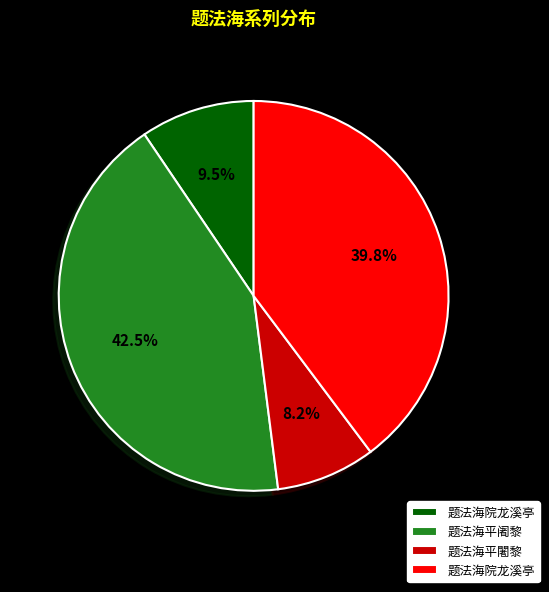

Is there any slice that represents more than half of the pie?

No